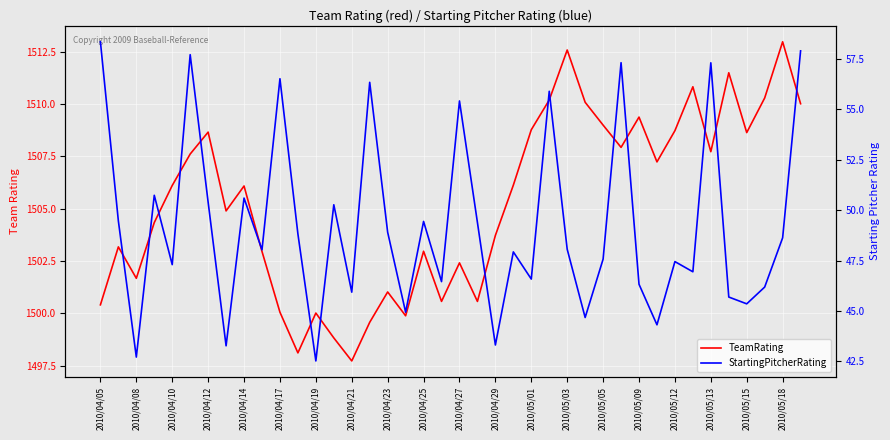

What is the total value across all series at 35?

1557.2